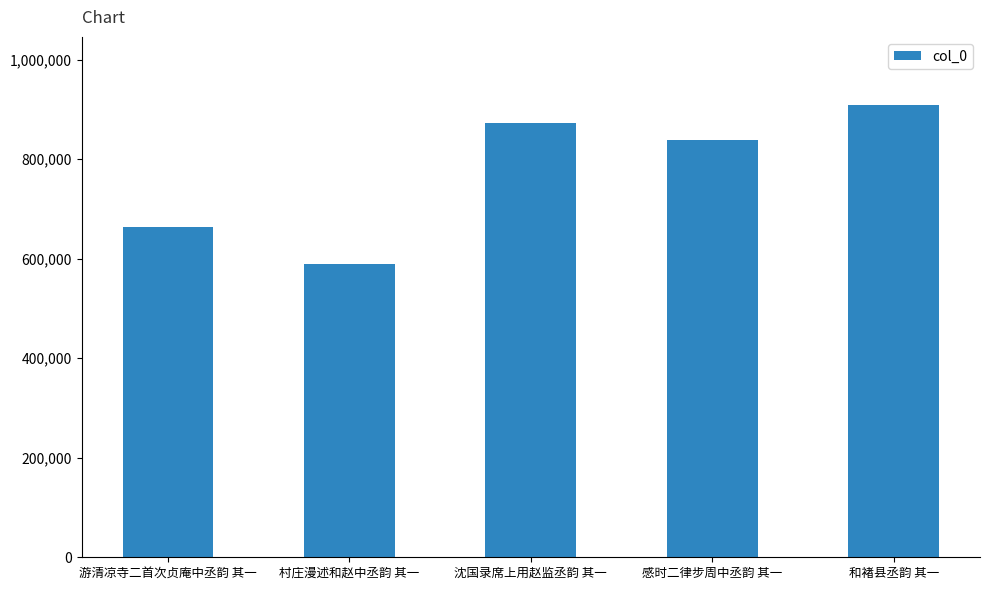

What position from the left is 游清凉寺二首次贞庵中丞韵 其一?

1